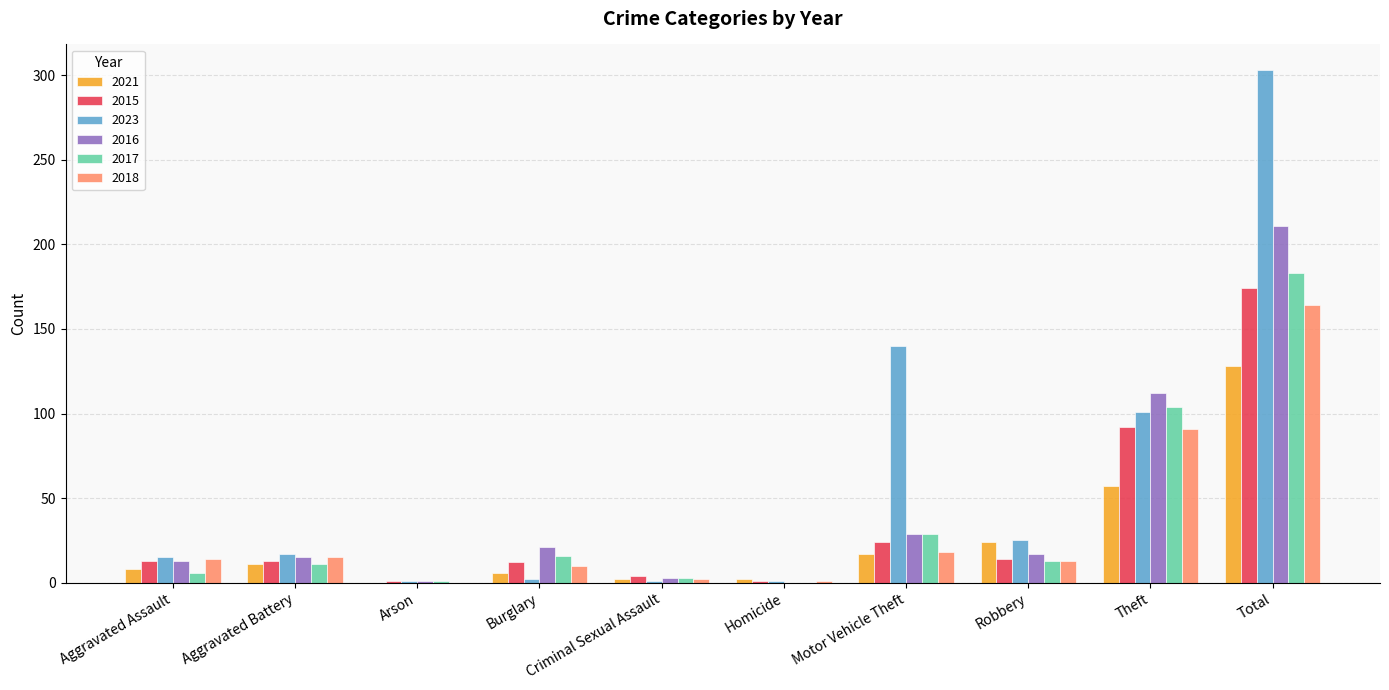

What is the sum of the 2023 values at Aggravated Battery and Motor Vehicle Theft?

157